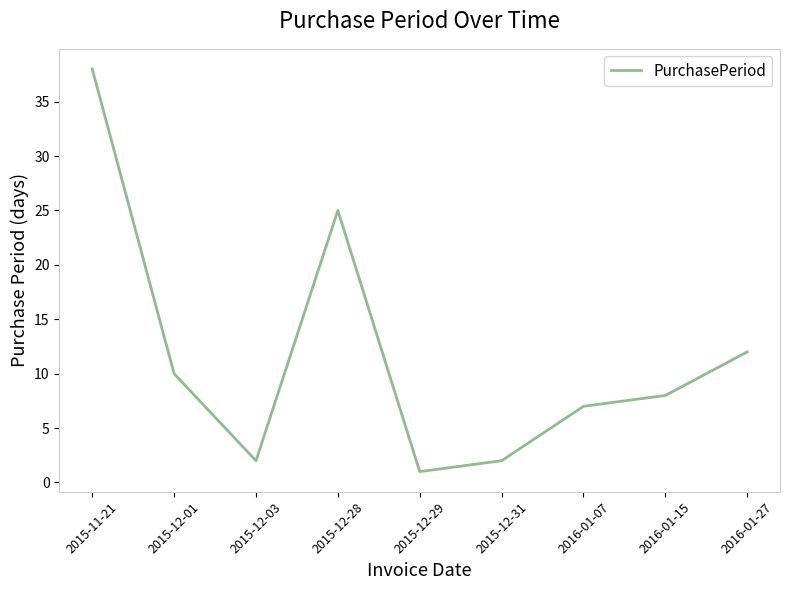

What position from the left is 2016-01-07?

7